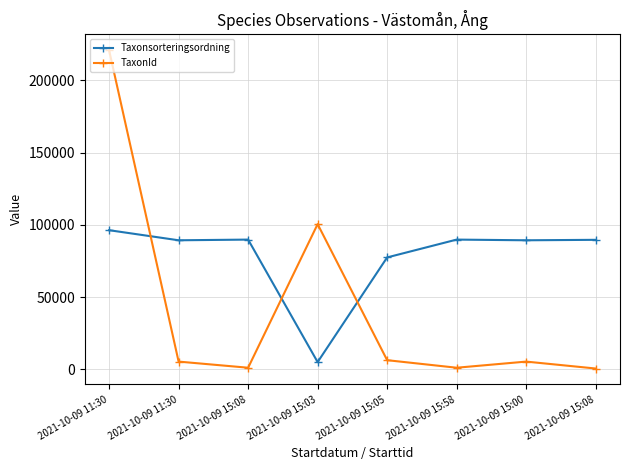

At which label does TaxonId reach its minimum?

2021-10-09 15:08